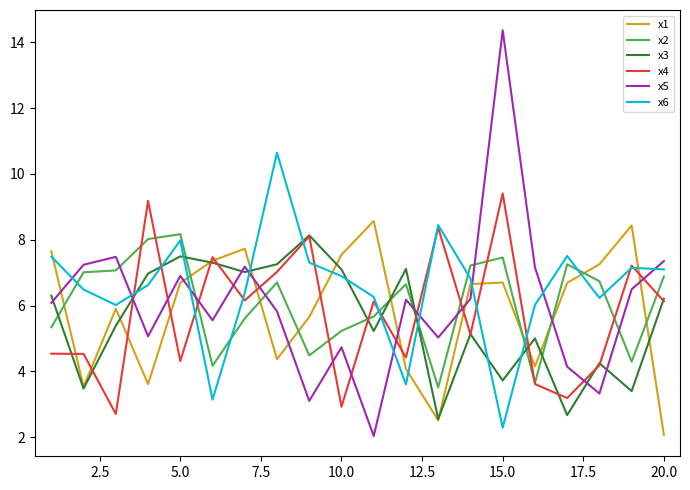

What is the minimum value shown in the chart?

2.0